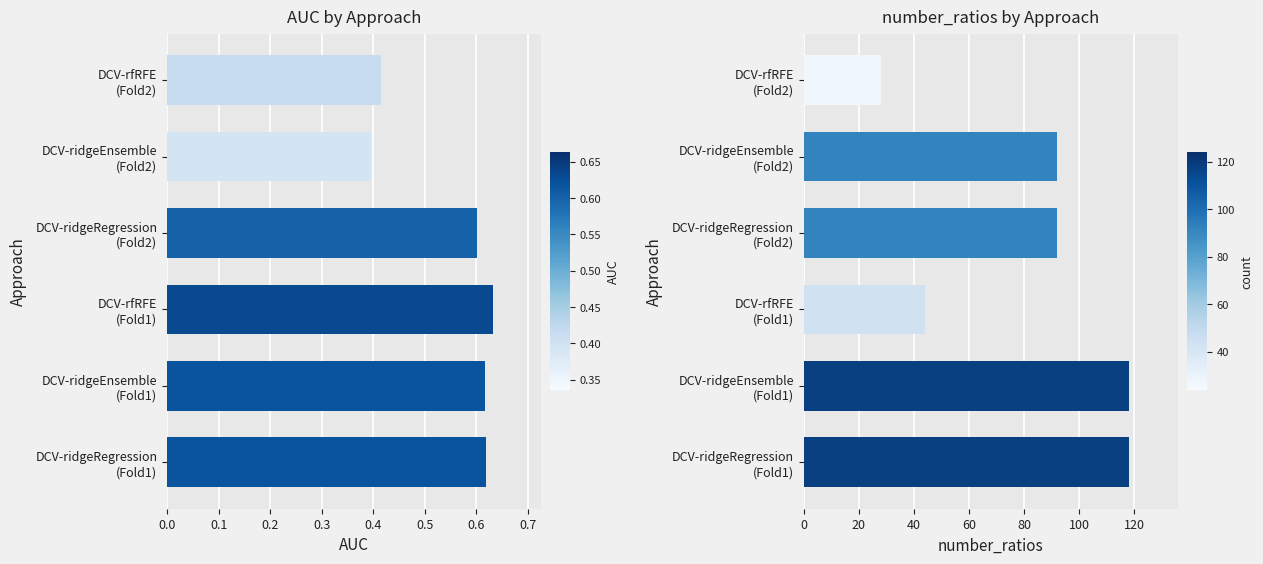

Which series has the largest total across all categories?

number_ratios